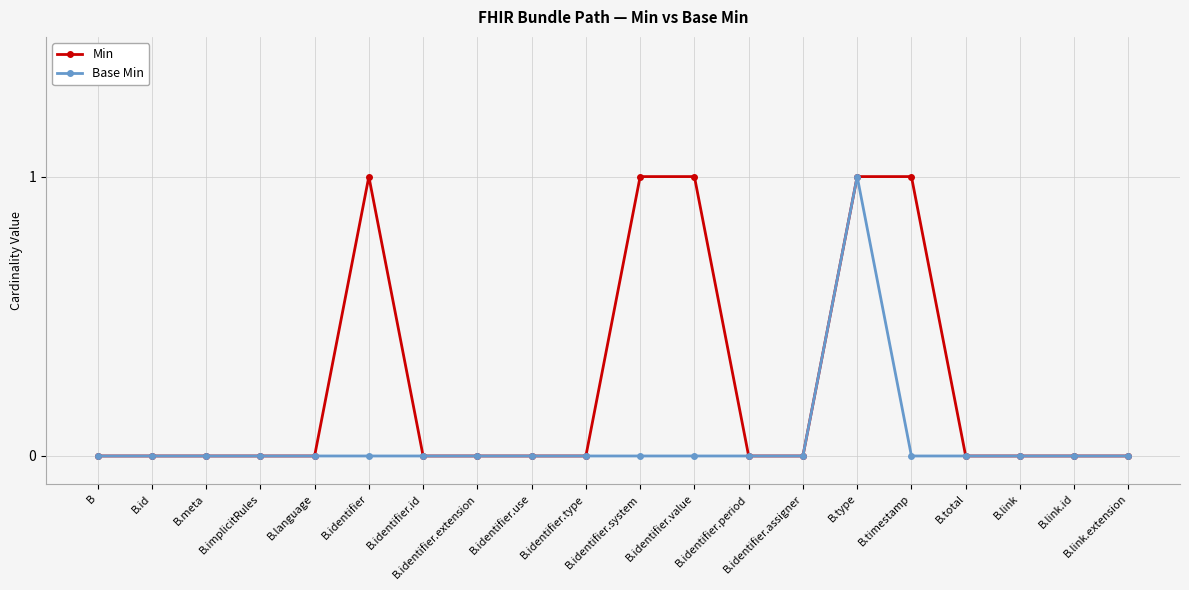

True or false: Min has more than 0 interior local peaks.

True